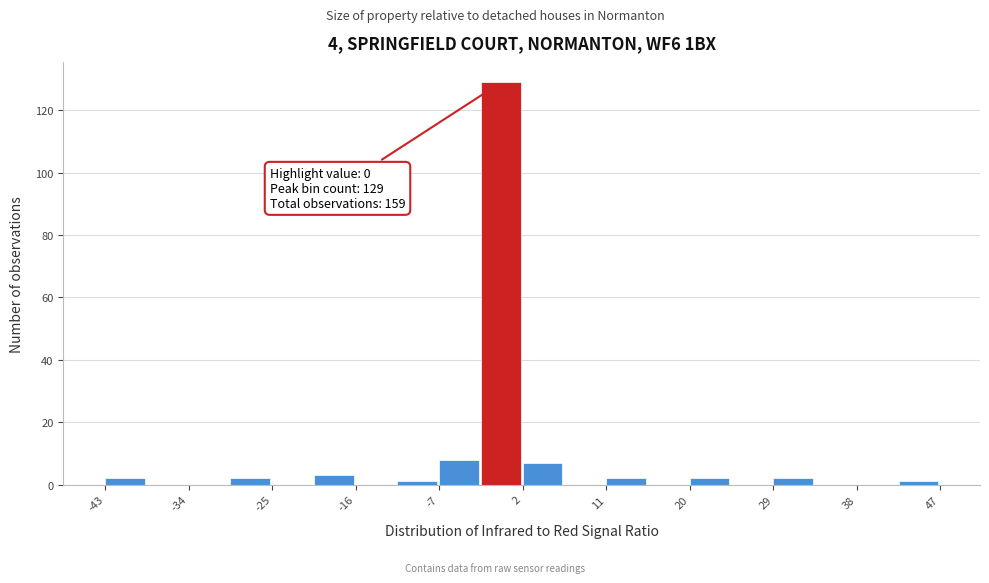

Over which range of the x-axis is the bar tallest?

-2.5 to 2.0